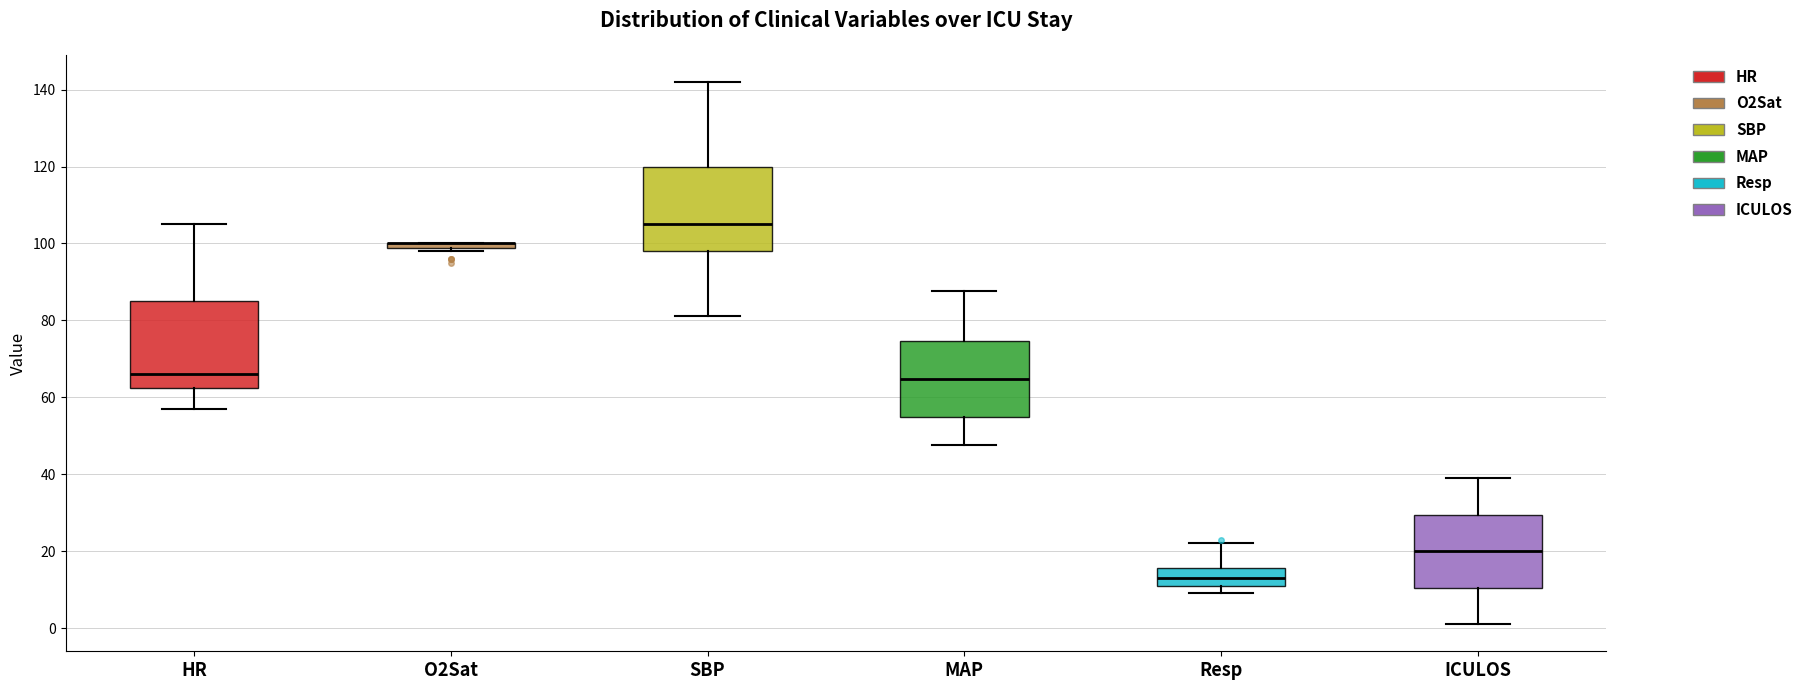

Where does the upper whisker of the box for SBP end on the y-axis? The values are not printed on the chart, so give them approximately, as read against the axis.

142